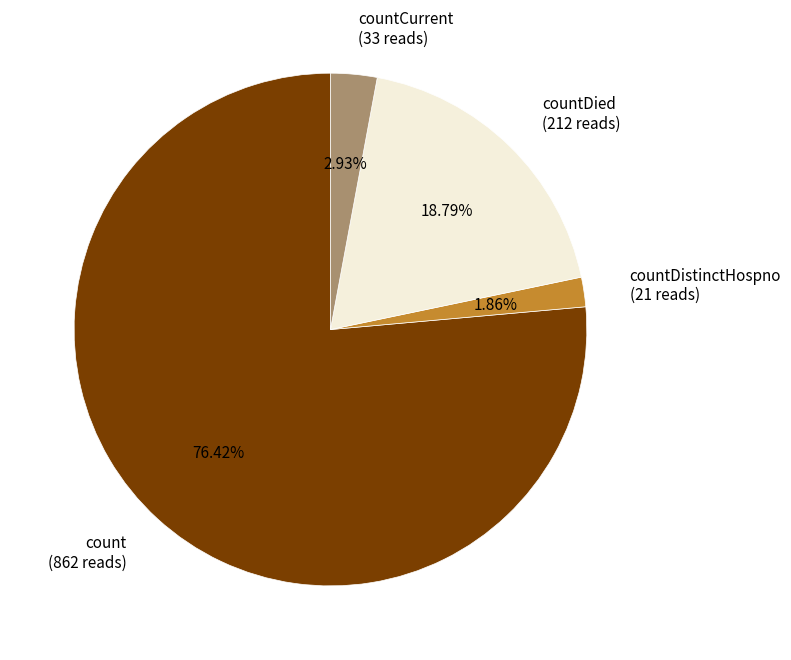

Combined, do countDistinctHospno (21 reads) and count (862 reads) account for over 50%?

Yes